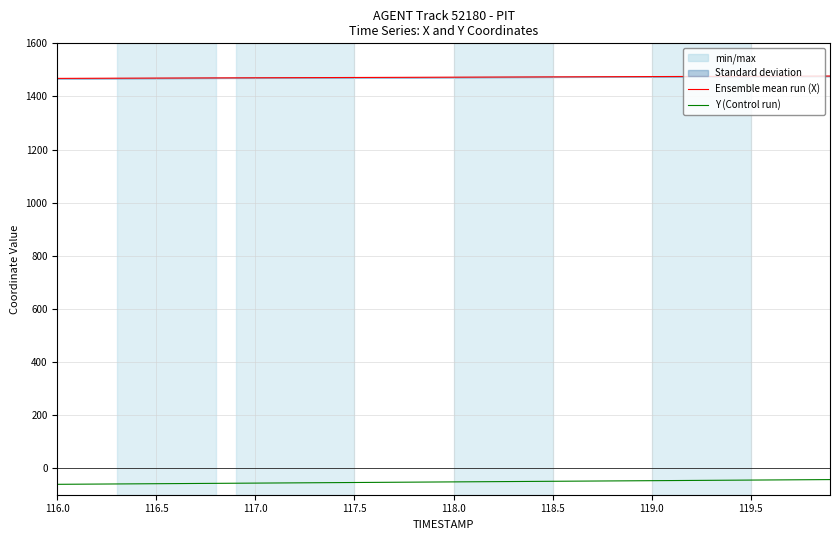

True or false: Ensemble mean run (X) and Y (Control run) intersect in this chart.

False